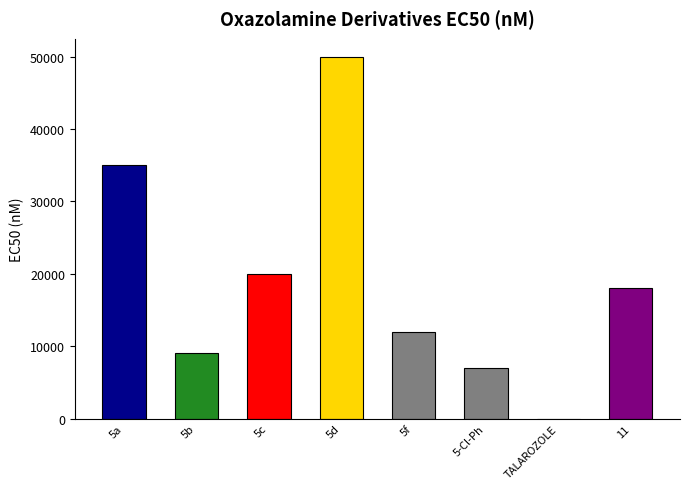

Is it true that the value at 5b is 12289?

False